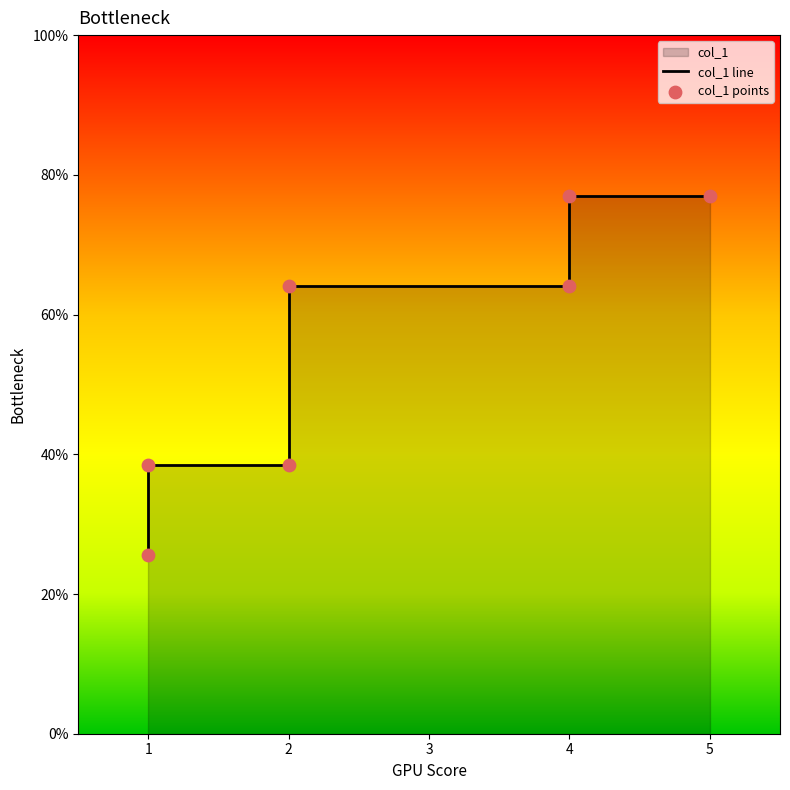

Which series reaches the minimum Y coordinate?

col_1 line